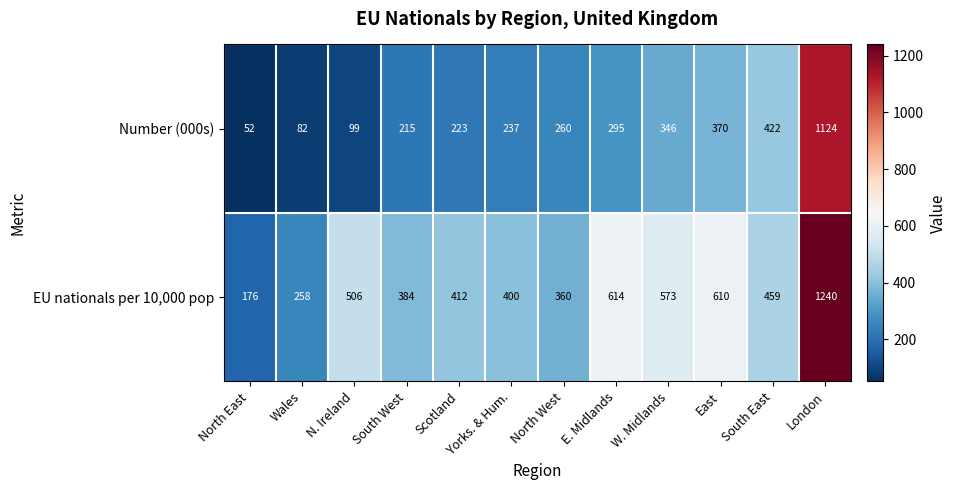

What is the difference between the Number (000s) values at W. Midlands and Wales?

264